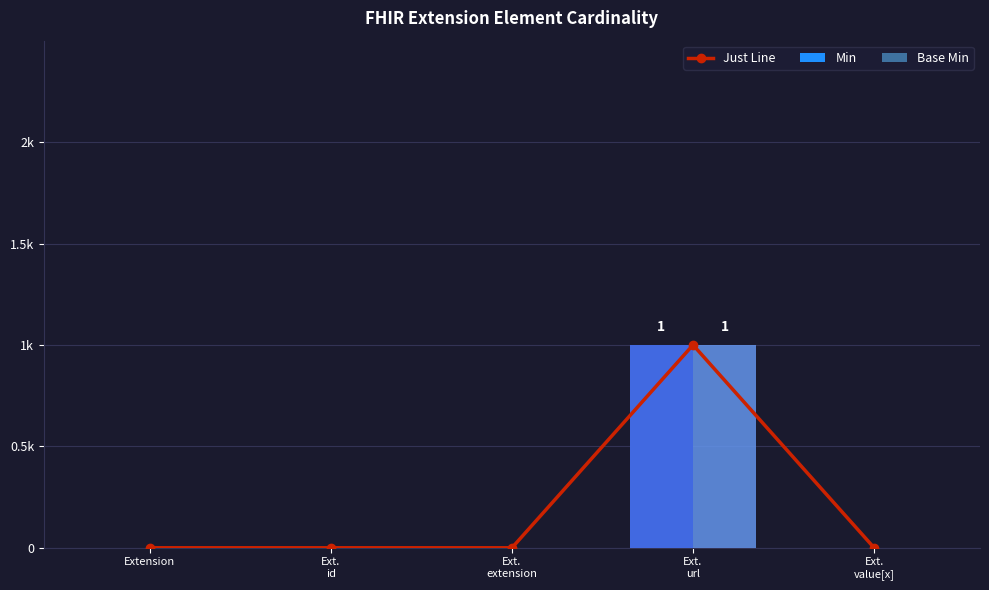

Reading left to right, what are all the values shown in this chart?

Just Line: Extension=0	Ext.
id=0	Ext.
extension=0	Ext.
url=1	Ext.
value[x]=0
Min: Extension=0	Ext.
id=0	Ext.
extension=0	Ext.
url=1	Ext.
value[x]=0
Base Min: Extension=0	Ext.
id=0	Ext.
extension=0	Ext.
url=1	Ext.
value[x]=0